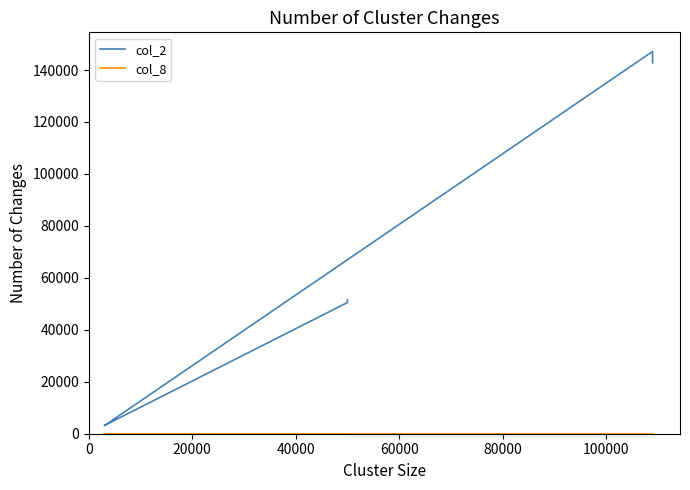

What is the value of the col_2 point at the 1st from the left?

142790